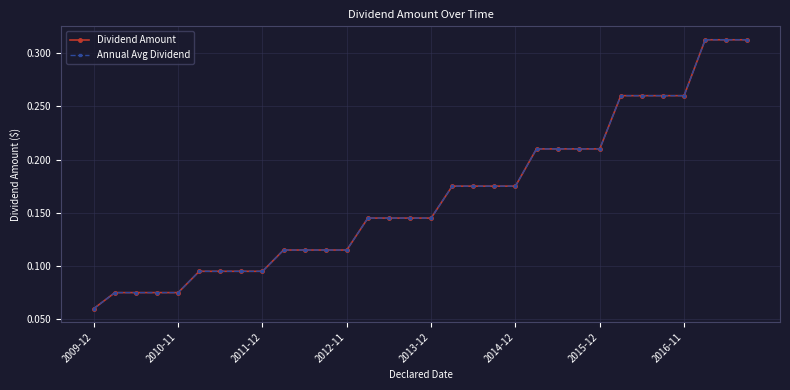

At which label does Annual Avg Dividend reach its minimum?

2009-12